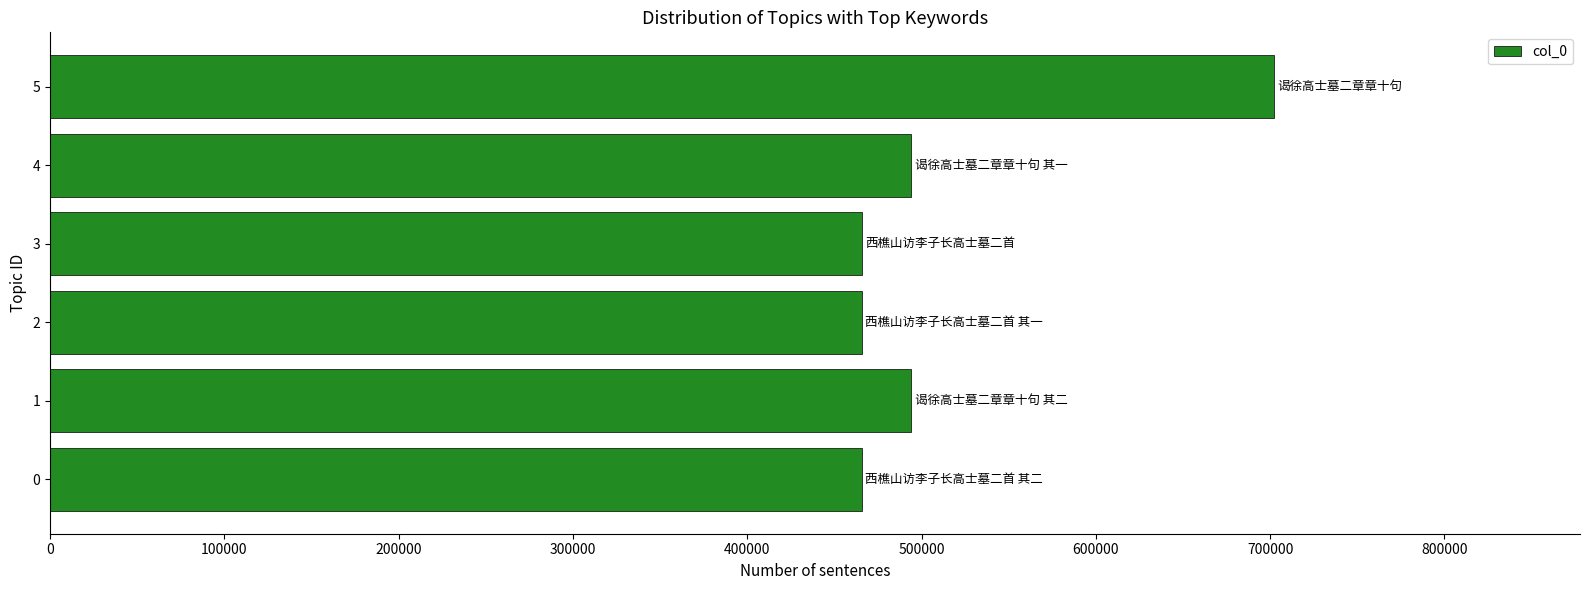

What is the greatest value displayed?

702225